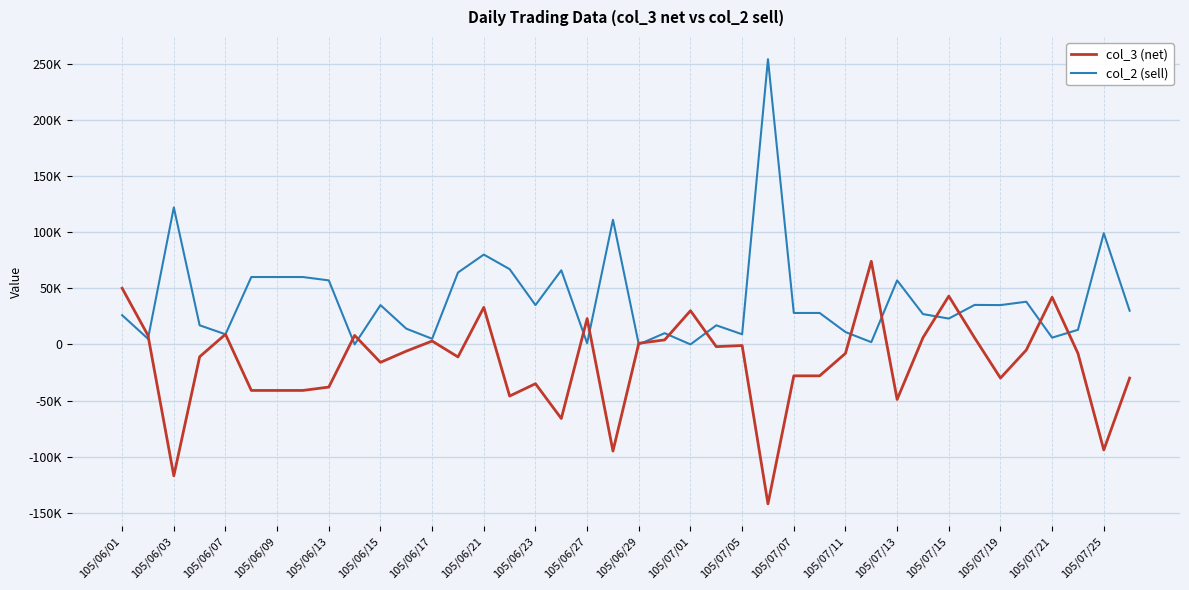

What is the value of the col_3 (net) point at the 15th from the left?

32997